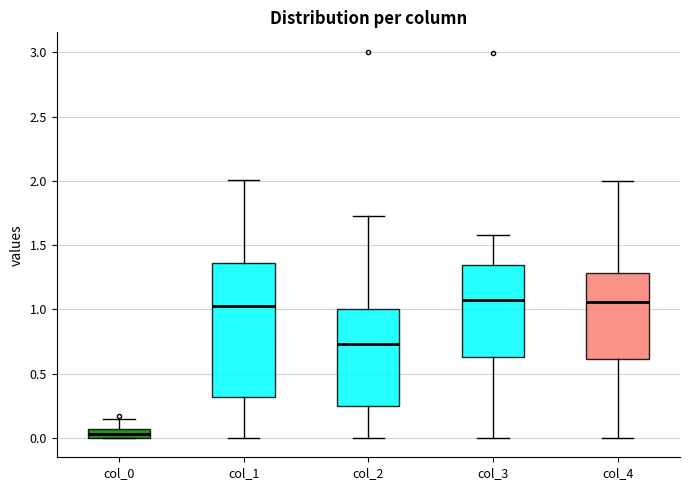

Where does the upper whisker of the box for col_3 end on the y-axis? The values are not printed on the chart, so give them approximately, as read against the axis.

1.60